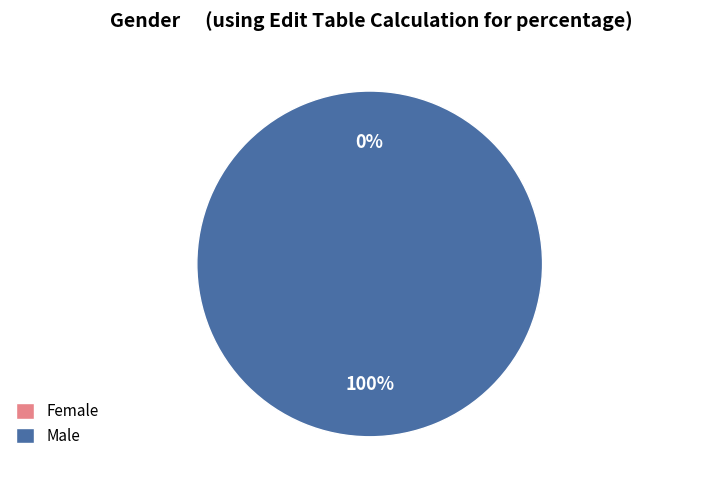

The 1603759118 slice represents 15% of the pie. True or false?

False